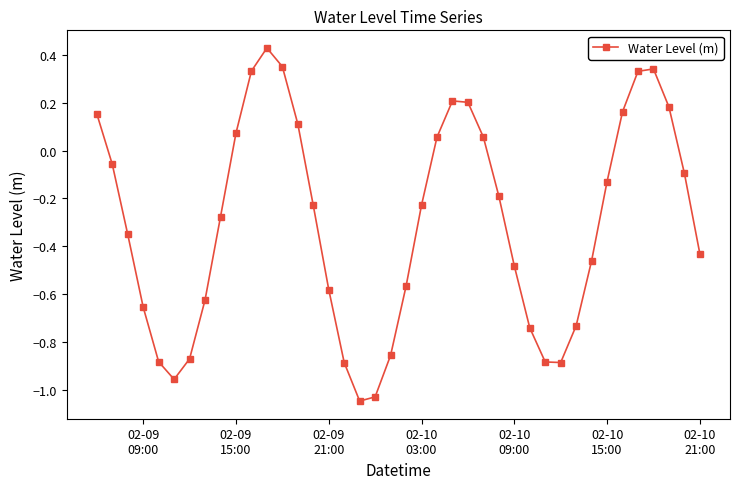

How many interior local valleys (lower than both neighbors) does the data have?

3